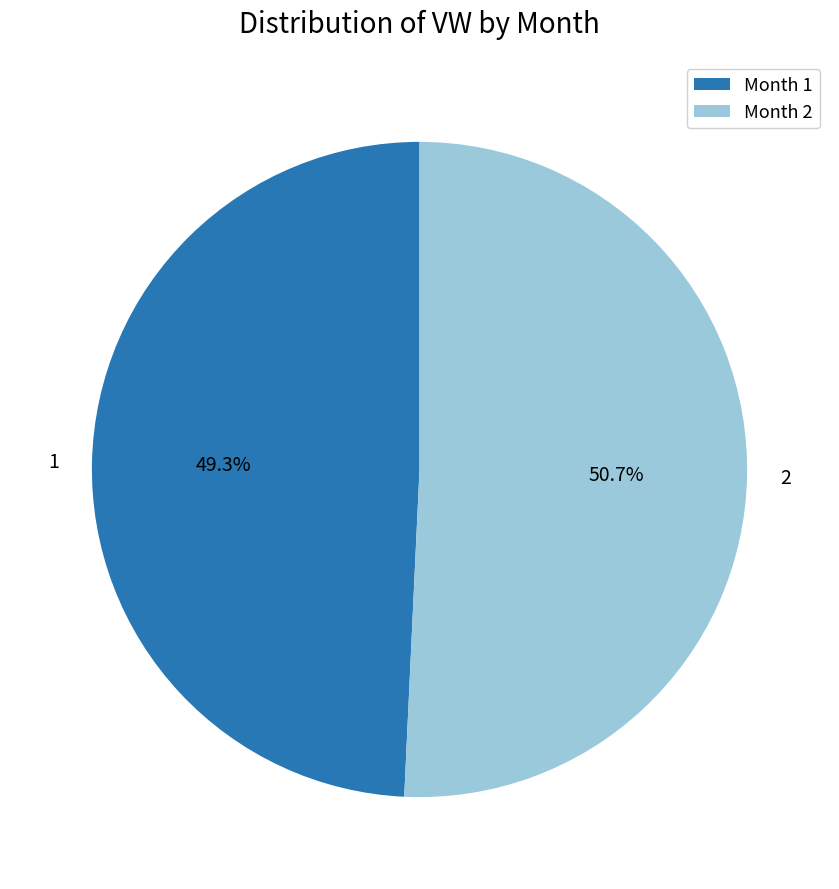

Count the number of slices in the pie.

2